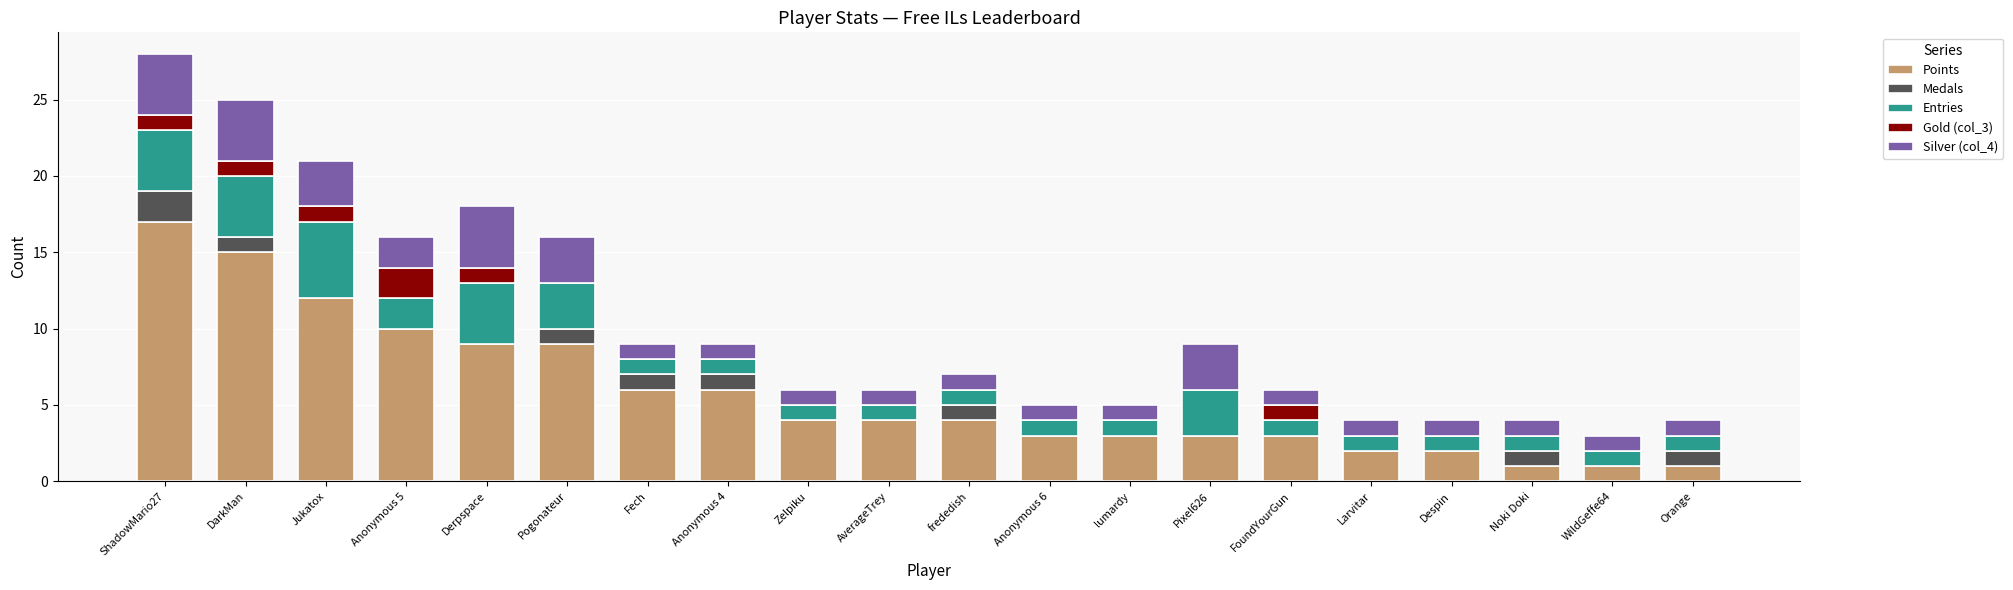

Are the bars grouped side by side (vs. stacked)?

No